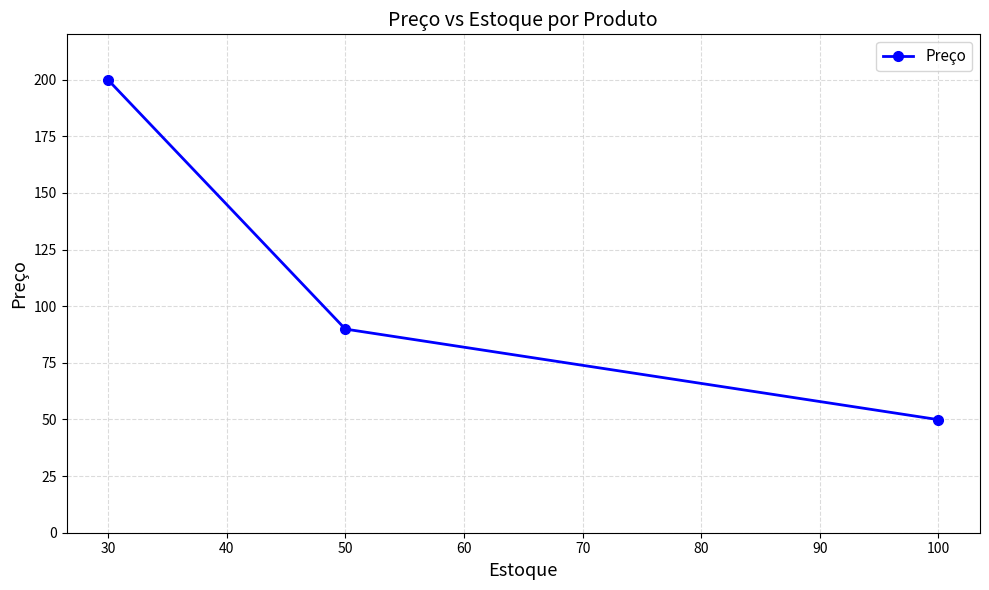

Where does the data first go above 89?

30